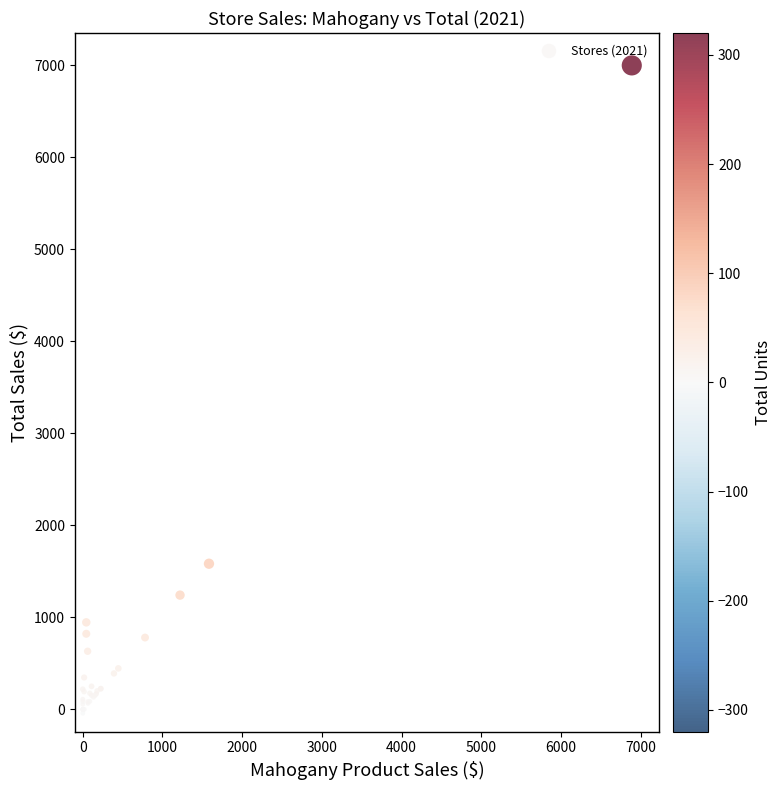

What Y value in the scatter plot is closest to 3477?

1583